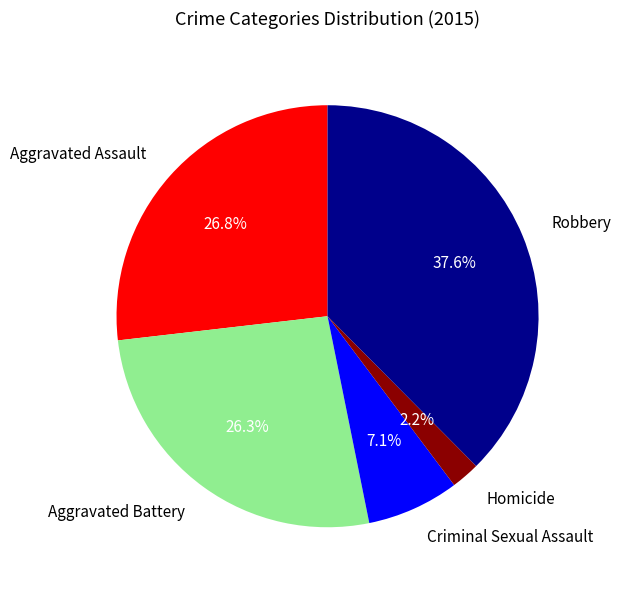

Which category has the smallest portion of the pie?

Homicide